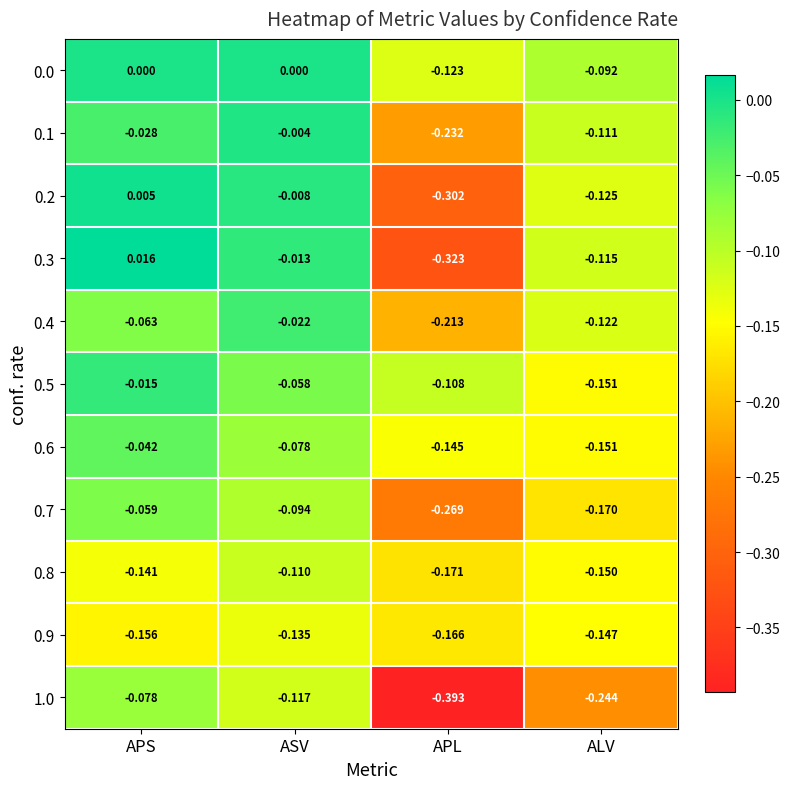

At which label does 0.7 reach its minimum?

APL